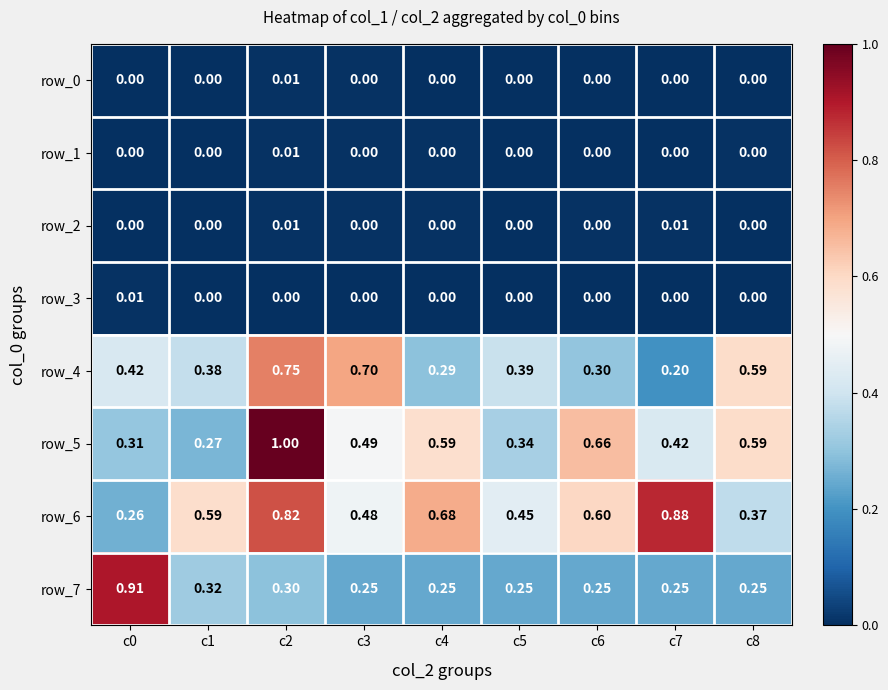

Is the value of row_0 at c6 greater than the value of row_4 at c4?

No